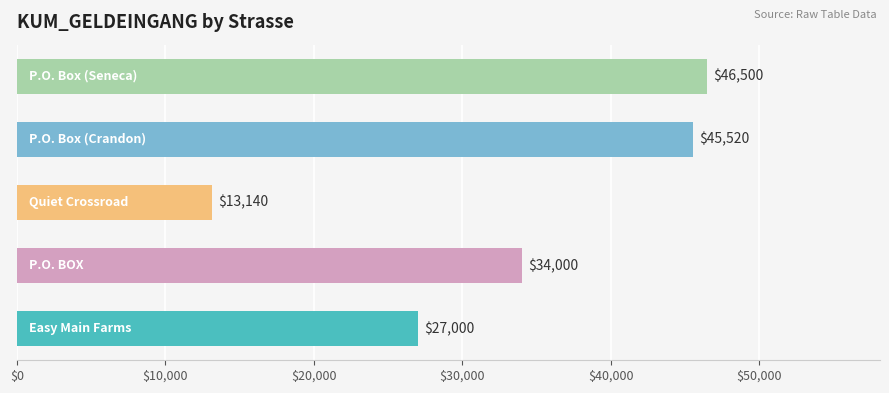

What is the maximum value shown in the chart?

46500